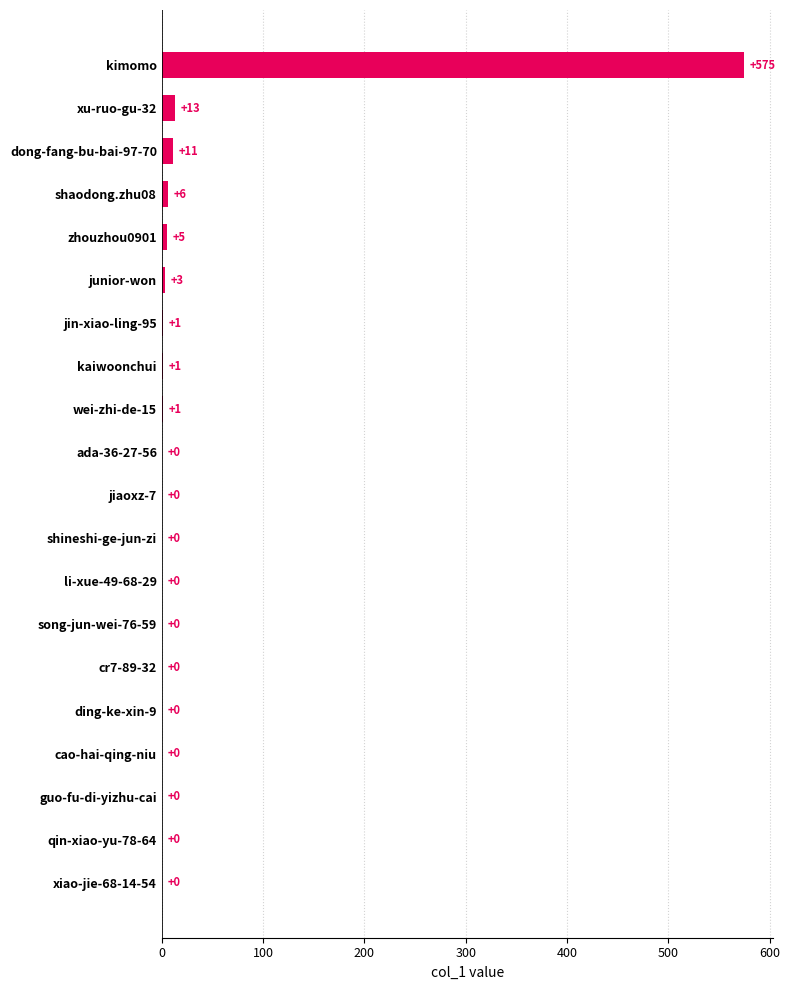

What is the average value?

31